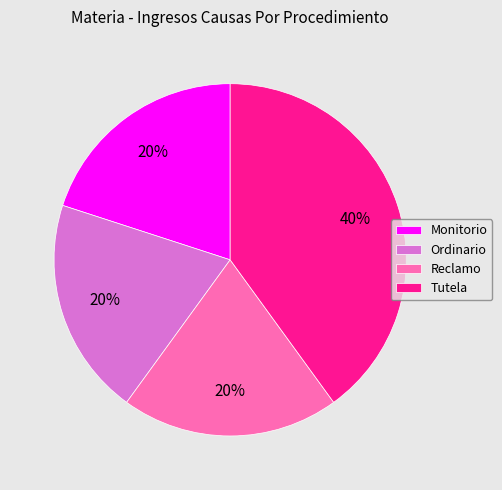

How many segments does this pie chart have?

4